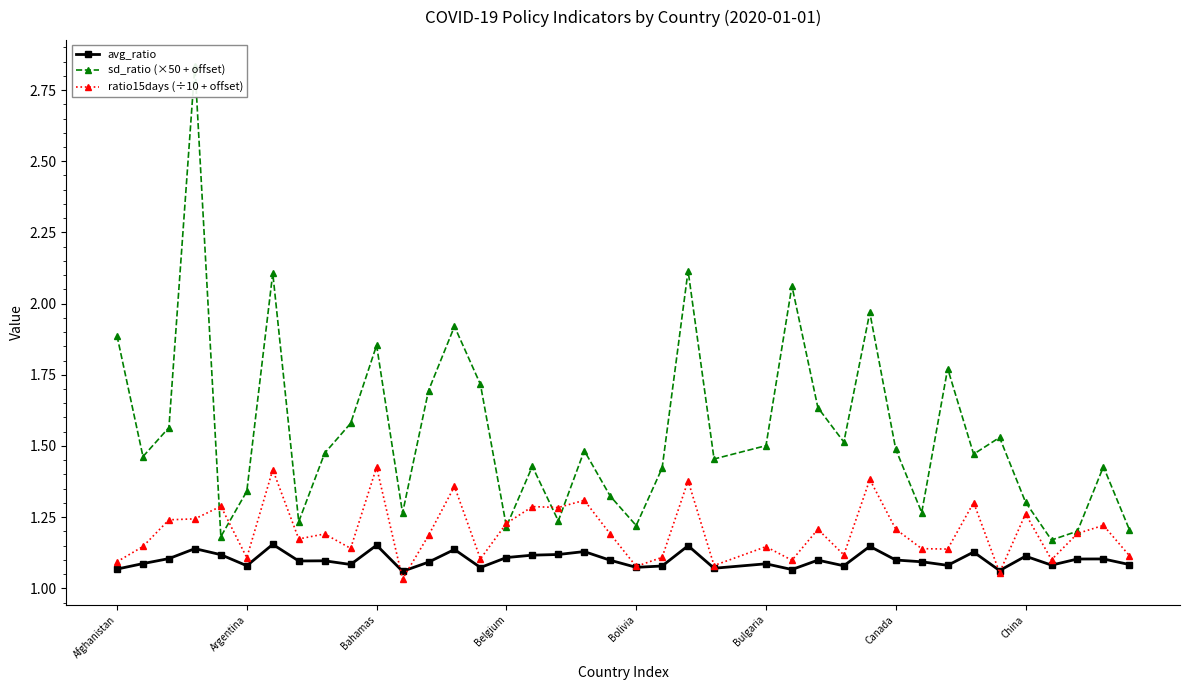

What is the maximum value shown in the chart?

2.8